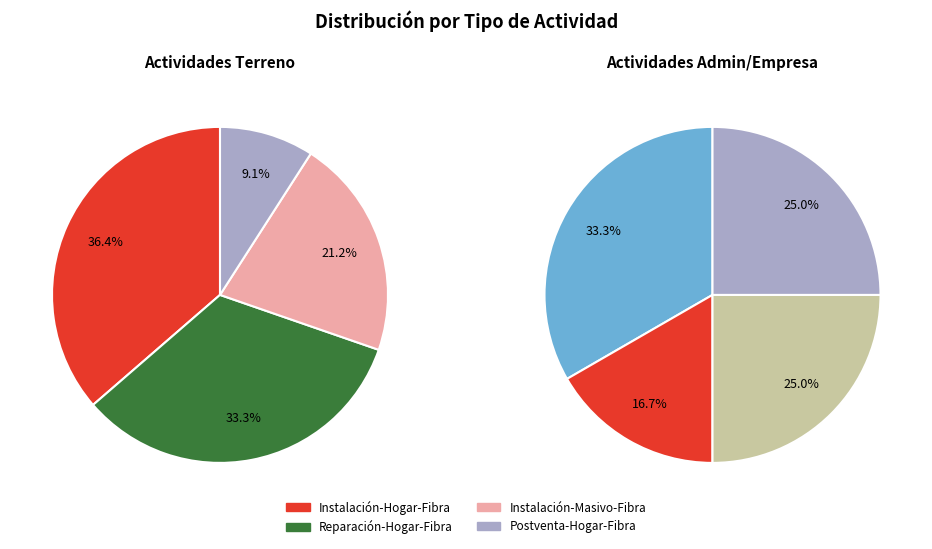

Rank the categories by value from highest to lowest.

Instalación-Hogar-Fibra, Reparación-Hogar-Fibra, Instalación-Masivo-Fibra, Almuerzo, Postventa-Hogar-Fibra, Otros, Reparación Empresa Masivo Fibra